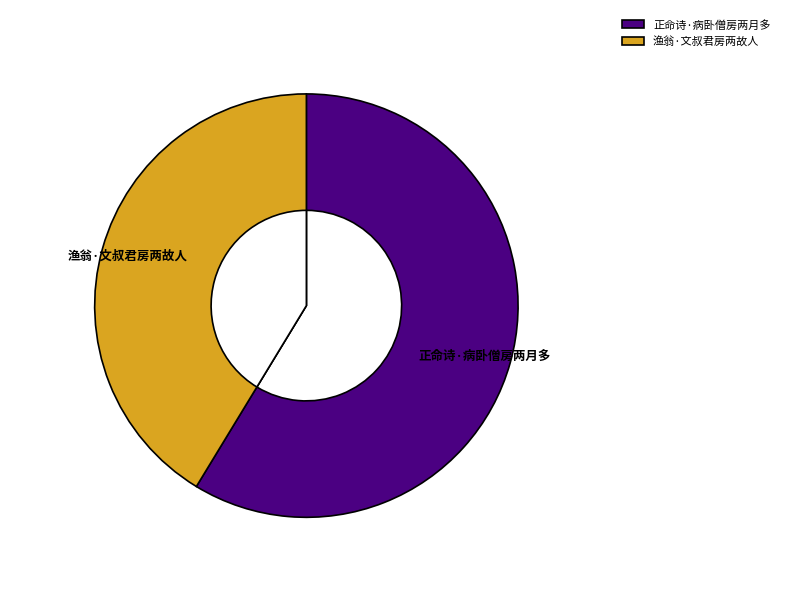

True or false: 正命诗·病卧僧房两月多 accounts for 52% of the total.

False